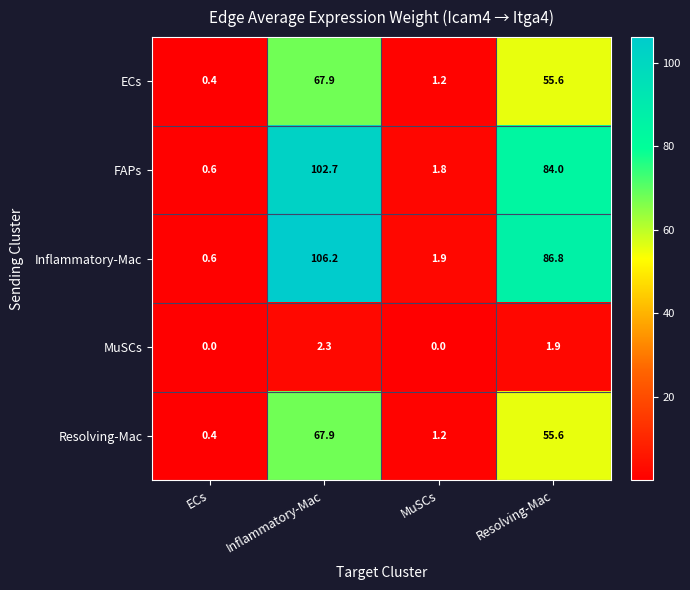

Where is ECs nearest to the value 34?

Resolving-Mac